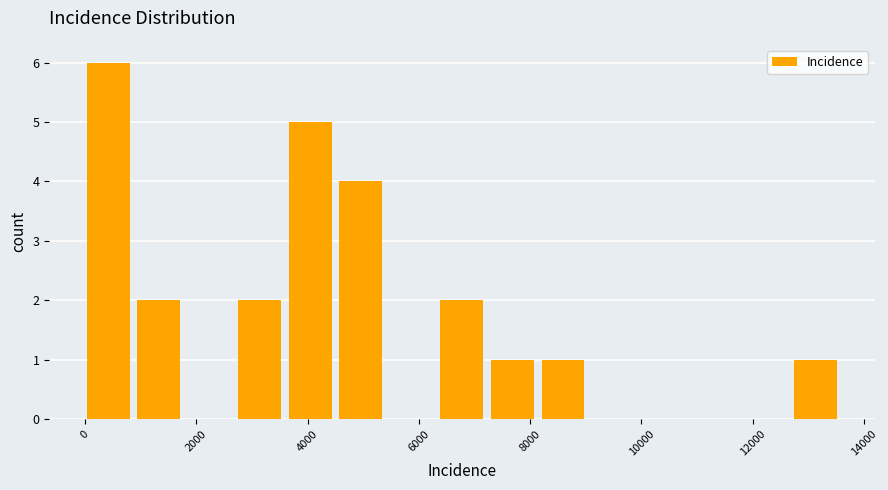

Reading left to right, list every bar in this chart as the range it spans on the x-axis followed by its height. Neither the bar edges nor the heights are printed on the chart, so give them approximately, as read against the axes.

0 to 1000: 6
1000 to 1800: 2
1800 to 2800: 0
2800 to 3600: 2
3600 to 4600: 5
4600 to 5400: 4
5400 to 6400: 0
6400 to 7200: 2
7200 to 8200: 1
8200 to 9200: 1
9200 to 10000: 0
10000 to 11000: 0
11000 to 11800: 0
11800 to 12800: 0
12800 to 13600: 1